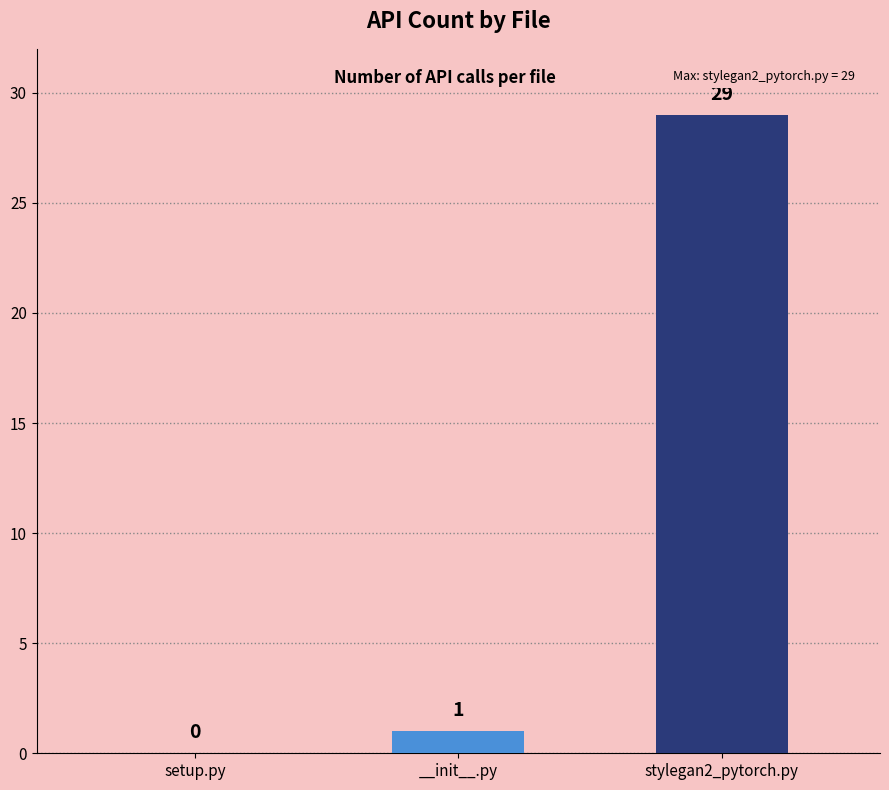

True or false: the data shows -10 at setup.py.

False